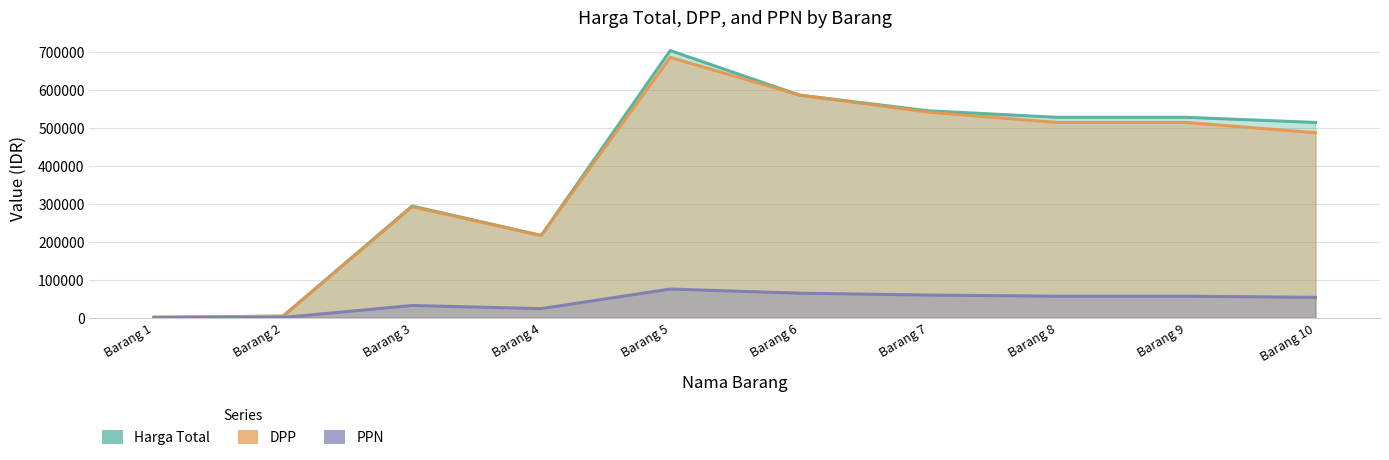

How many lines are shown in the chart?

3